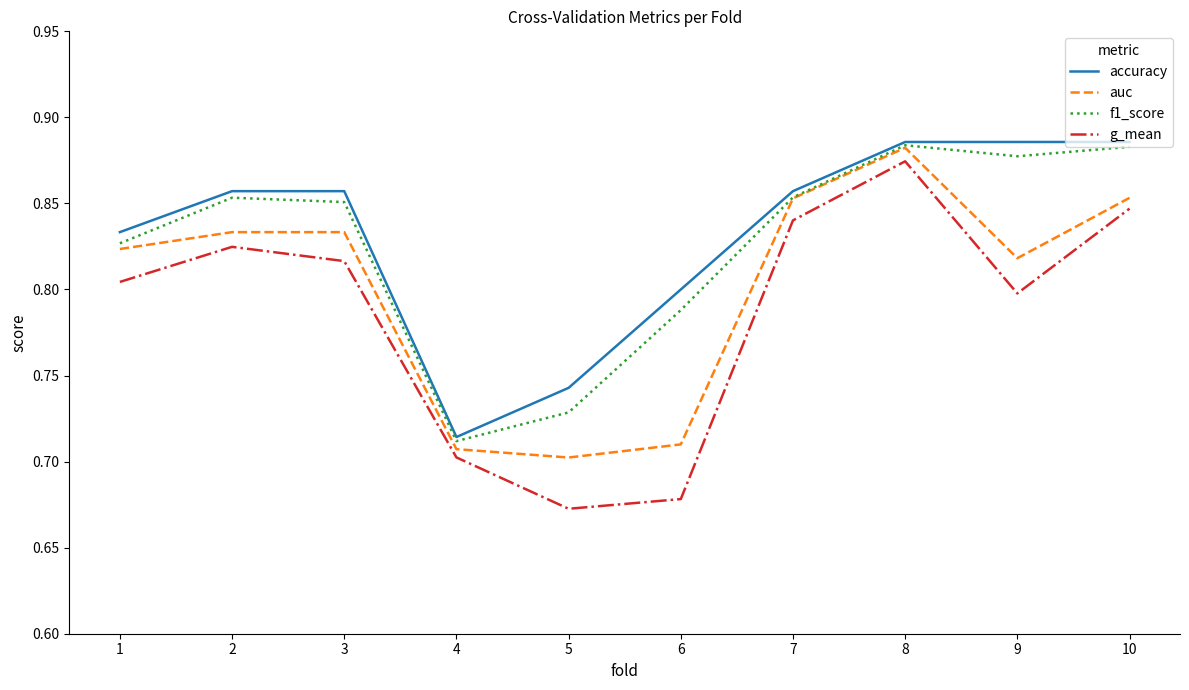

The g_mean series shows 0.4 at 8. True or false?

False